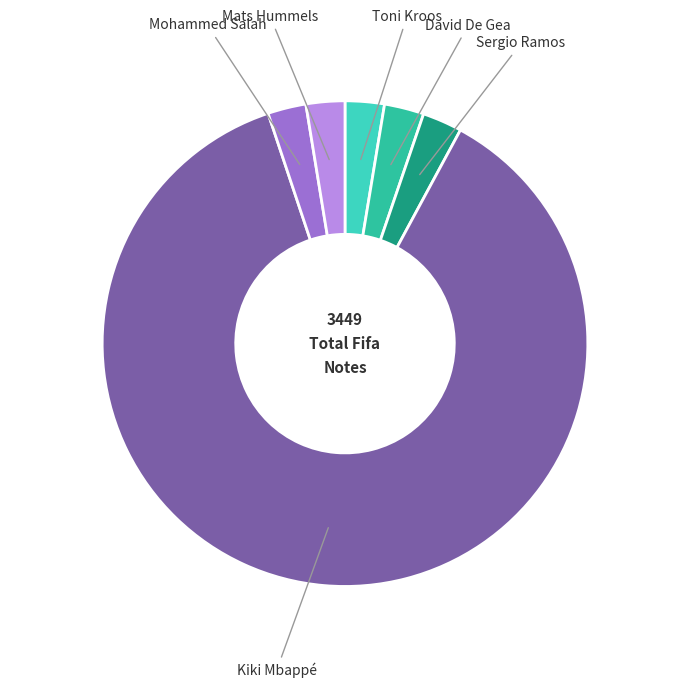

How many slices are in this pie chart?

6